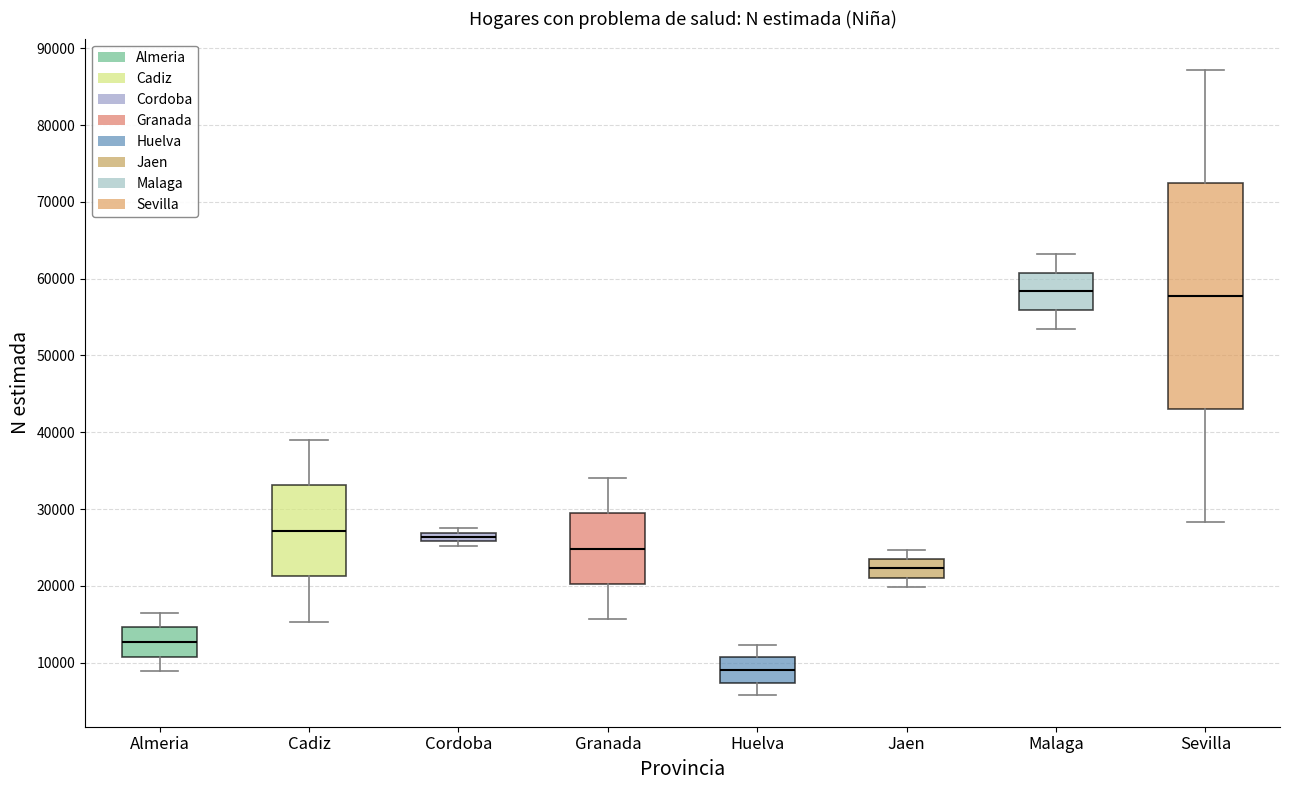

Comparing the boxes themselves (not the whiskers), which one is the tallest?

Sevilla